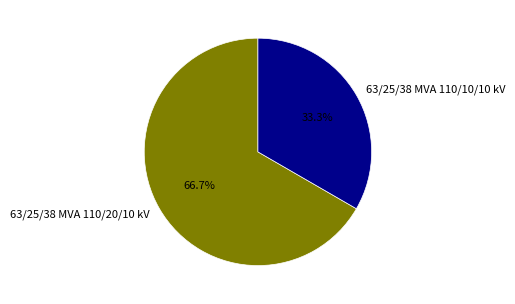

Is there any slice that represents more than half of the pie?

Yes